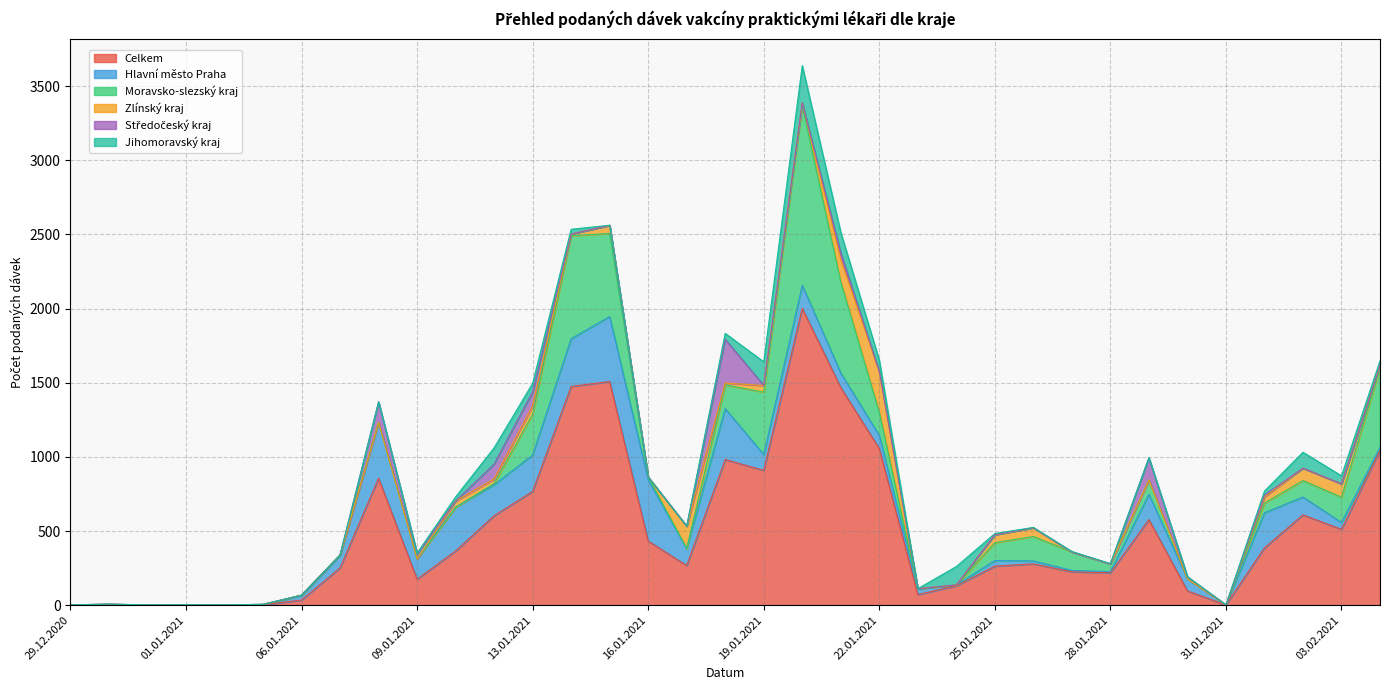

The value of Hlavní město Praha at 04.02.2021 is 19. True or false?

True